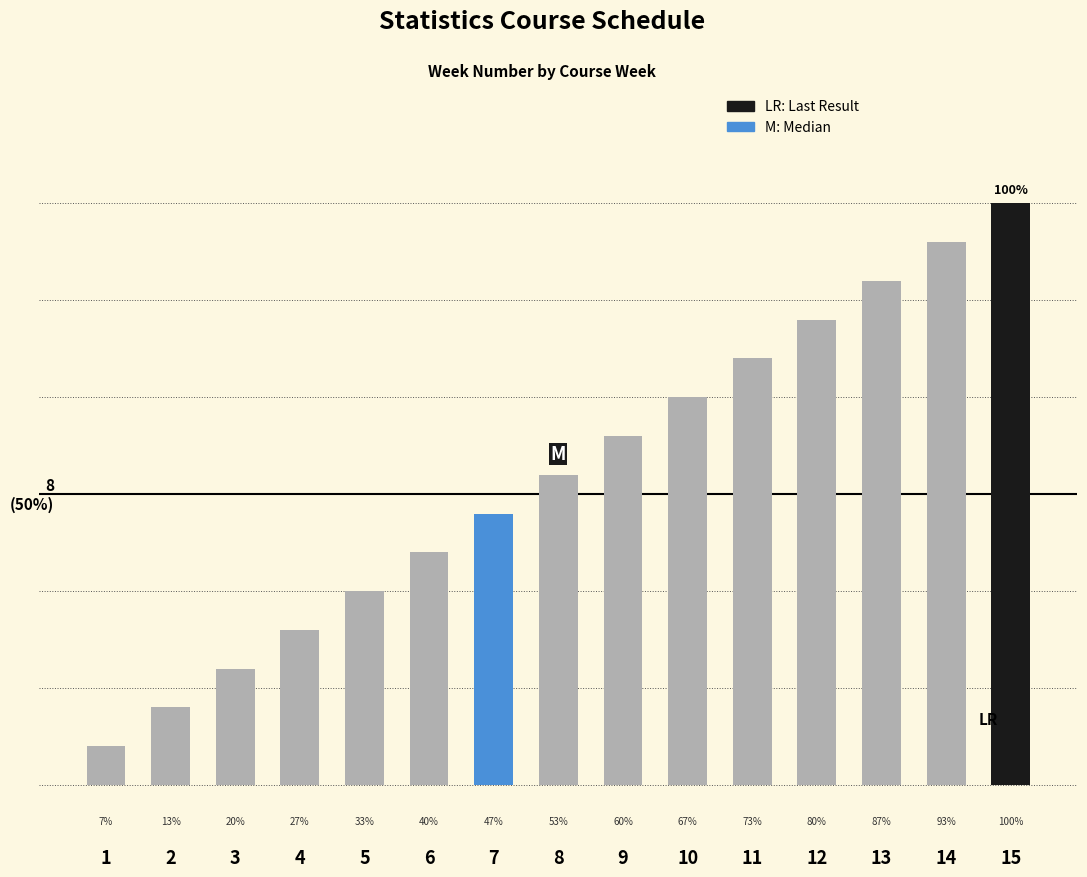

Does the chart contain any negative values?

No